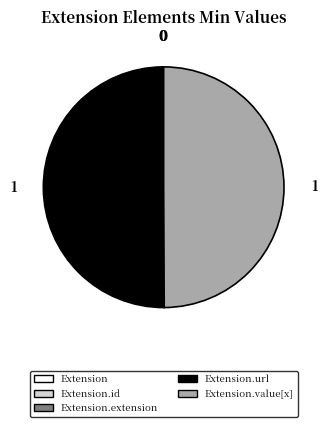

How many slices are in this pie chart?

5